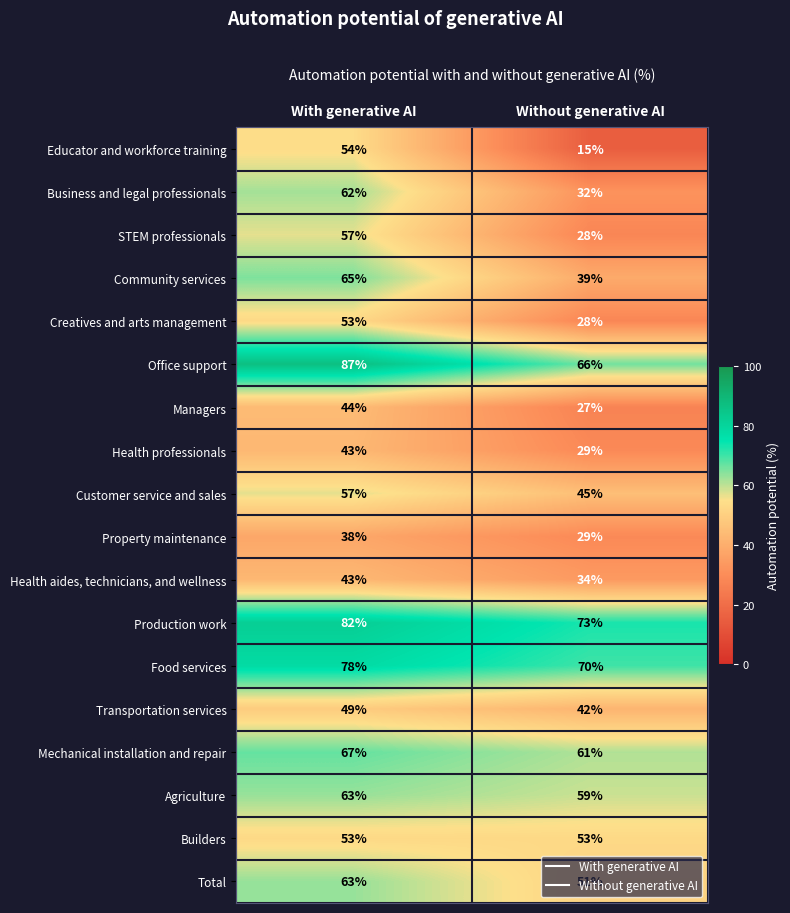

True or false: Transportation services has a value of 26 at Without generative AI.

False